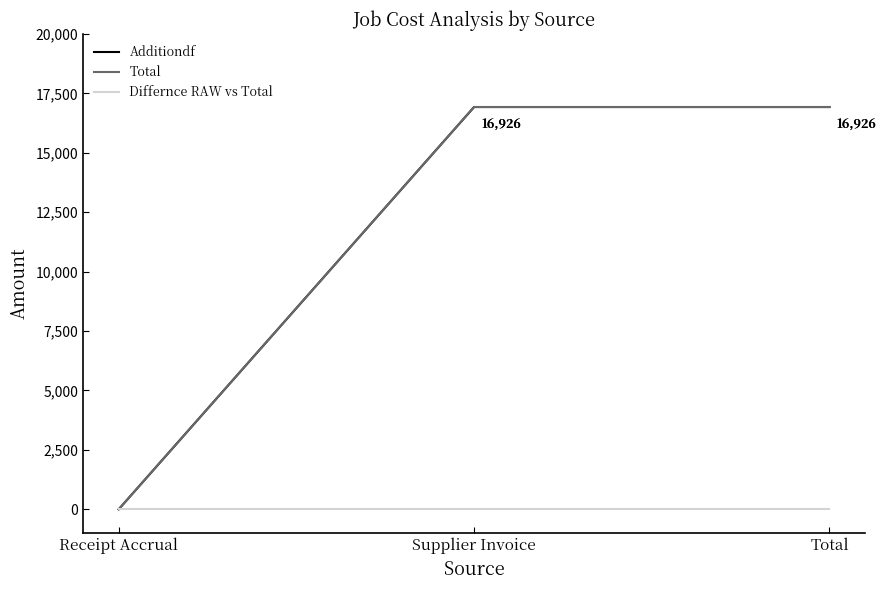

Which series has the largest range (max minus min)?

Additiondf